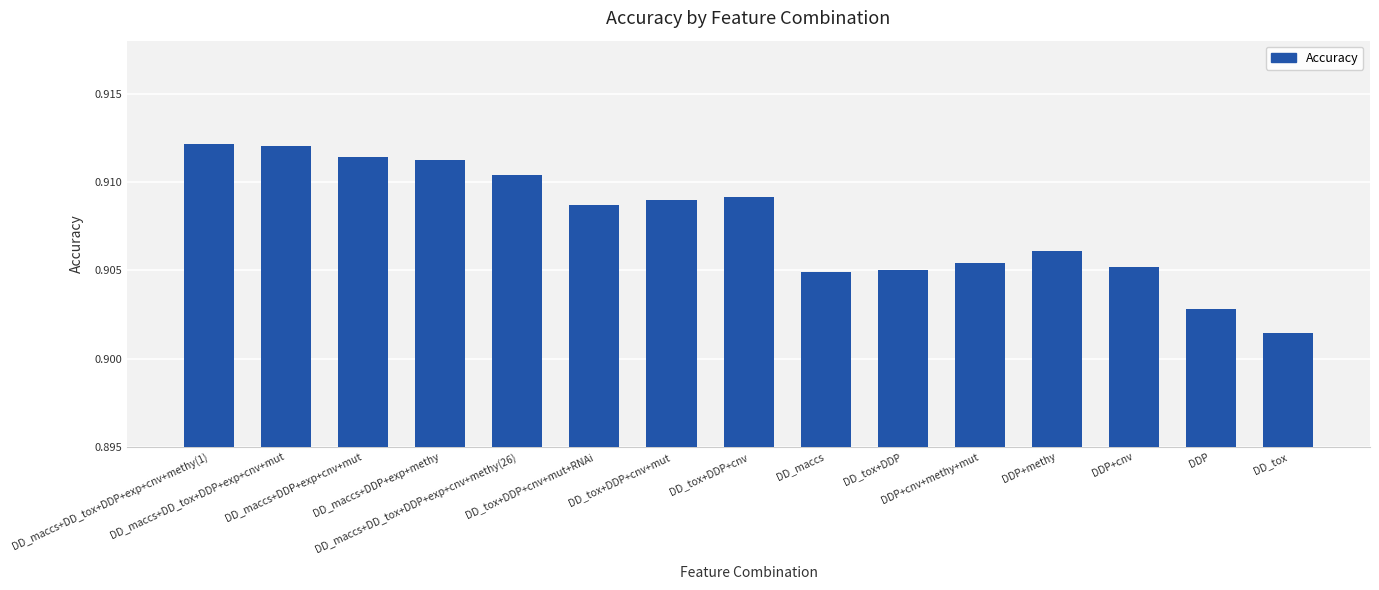

How many values are between 0 and 1?

15